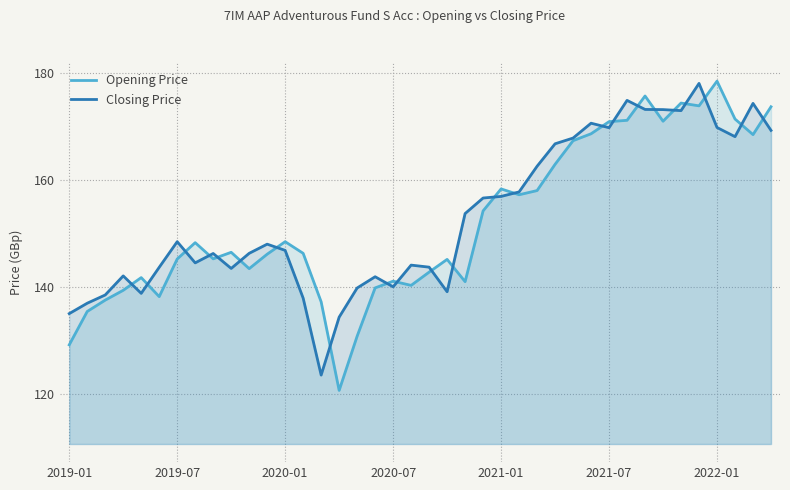

What is the minimum value shown in the chart?

120.7